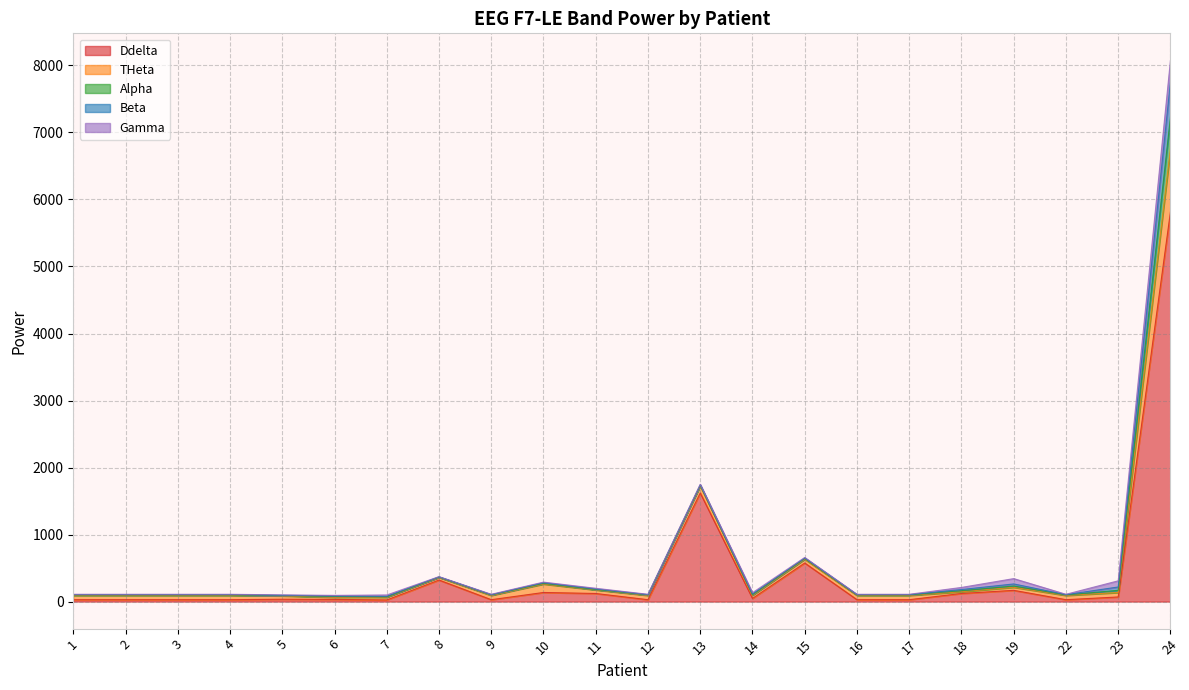

How many values in the Ddelta series exceed 35?

11